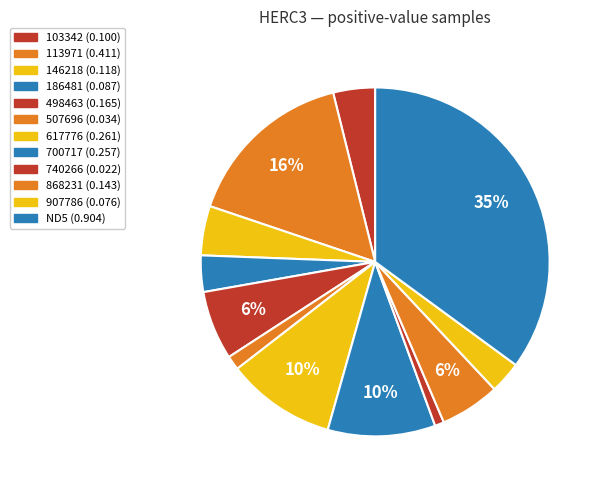

To the nearest percent, what portion does 113971 represent?

16%